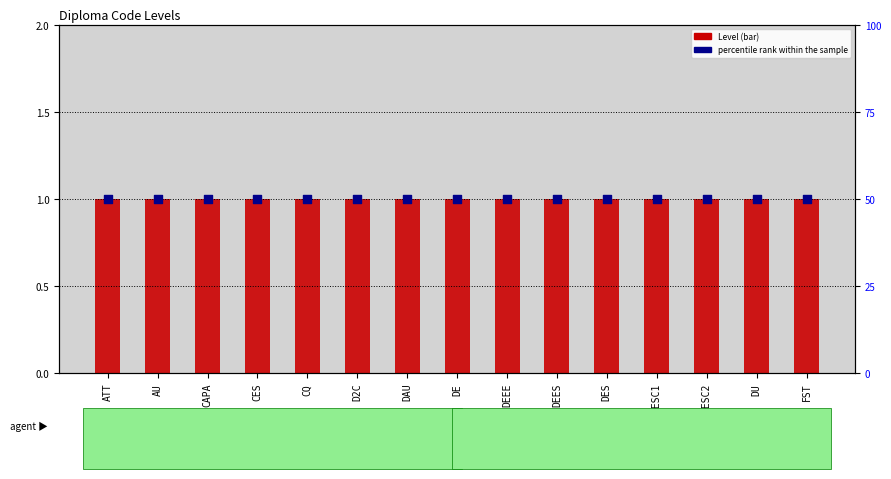

Which series contains the lowest Y value?

Level